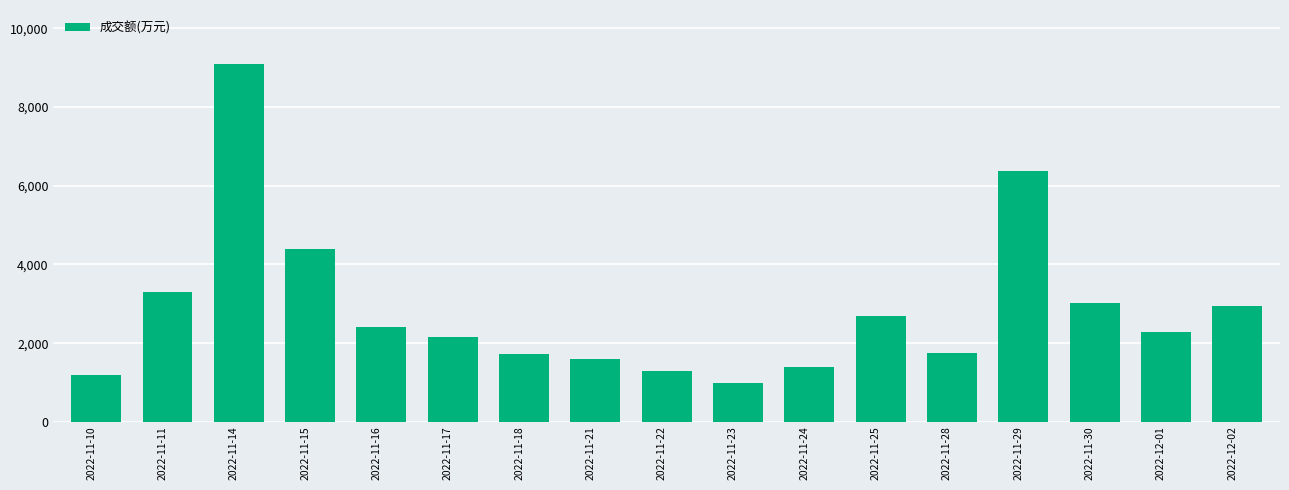

The value at 2022-12-02 is 2937. True or false?

True